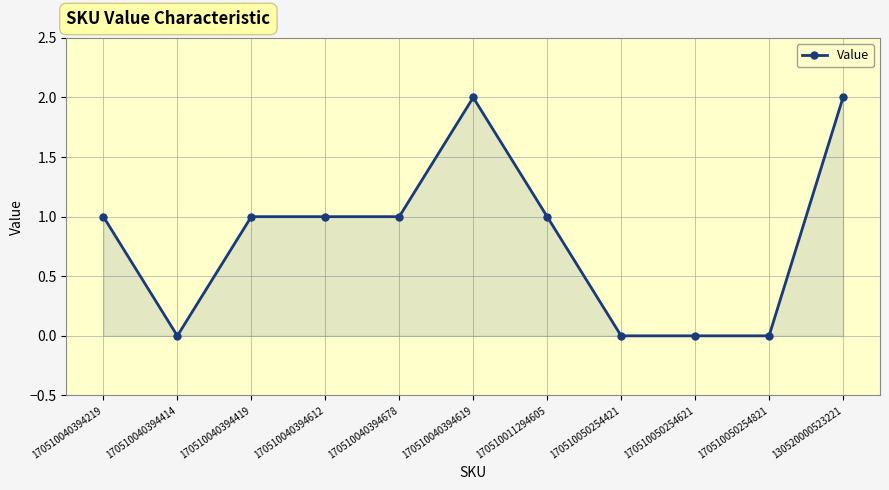

Between 170510040394678 and 170510040394619, which is larger?

170510040394619